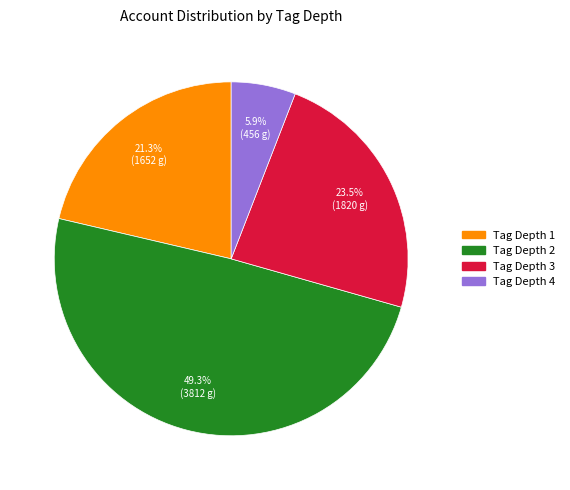

Approximately how many times larger is the value at Tag Depth 2 compared to Tag Depth 1?

2.3